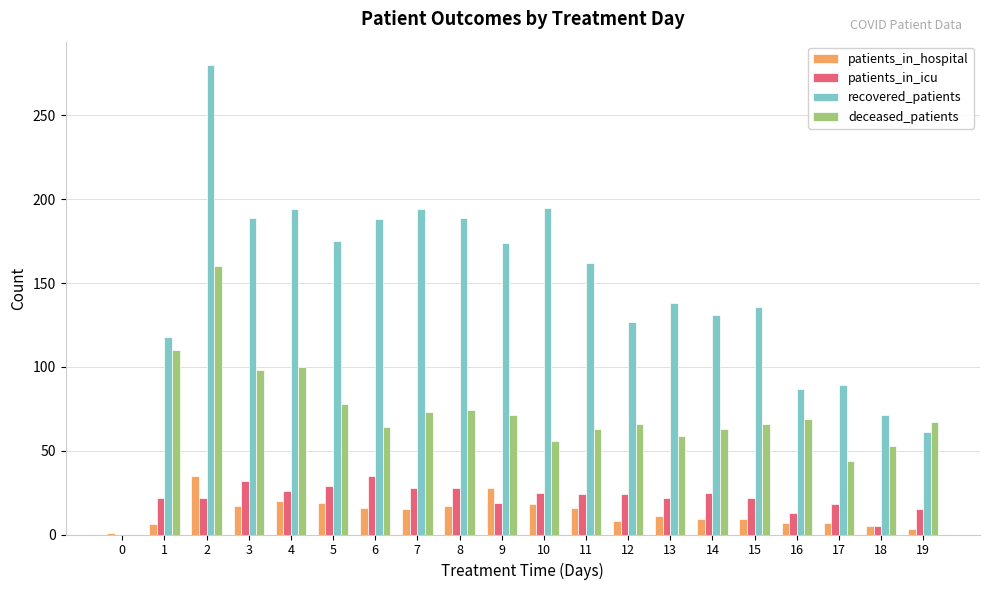

Which series has the largest total across all categories?

recovered_patients